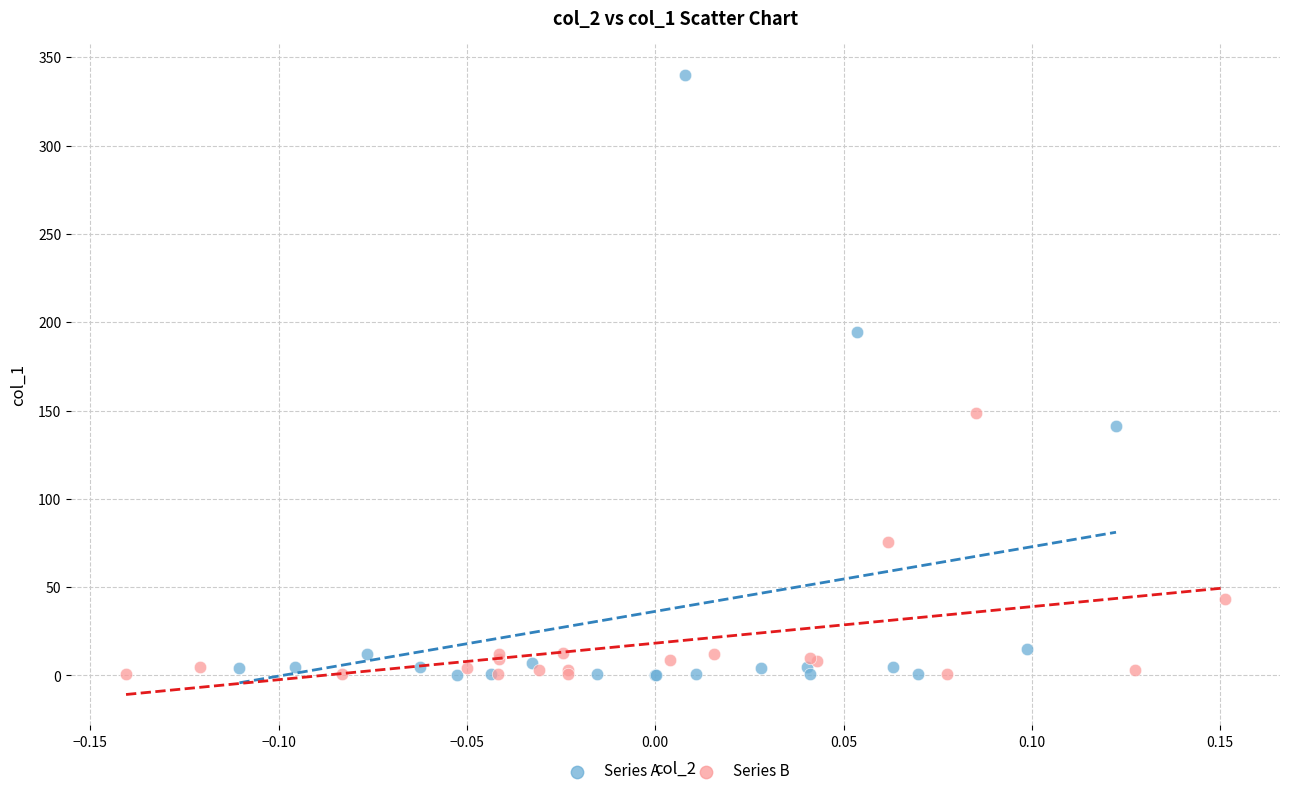

Which series has the widest spread of Y values?

Series A